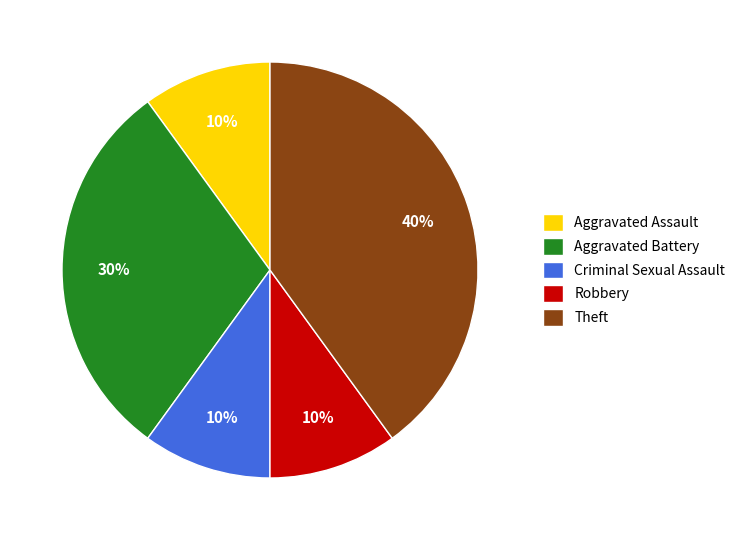

Which slice is the largest?

Theft